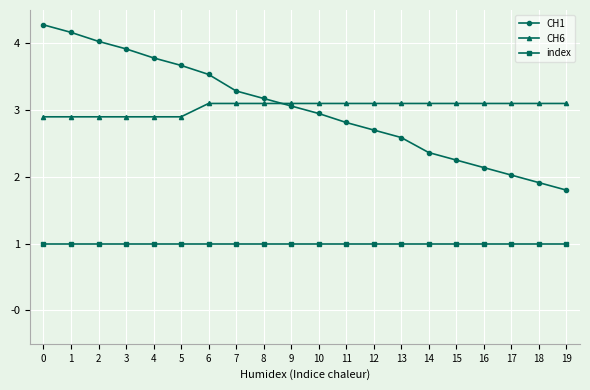

What is the value of the CH6 point at the 16th from the left?

3.1